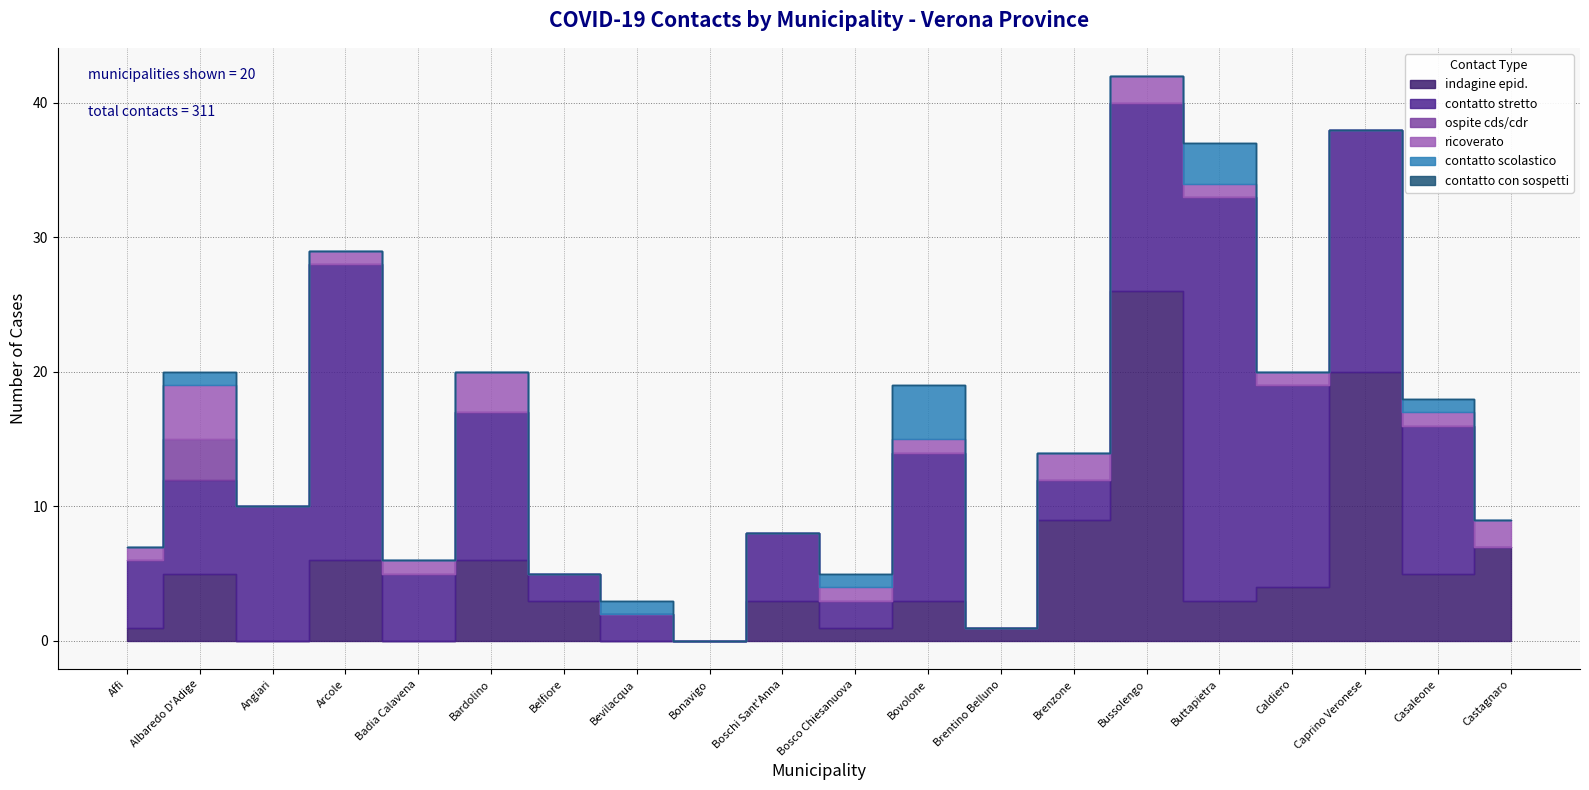

At which label does ospite cds/cdr reach its peak?

Albaredo D'Adige